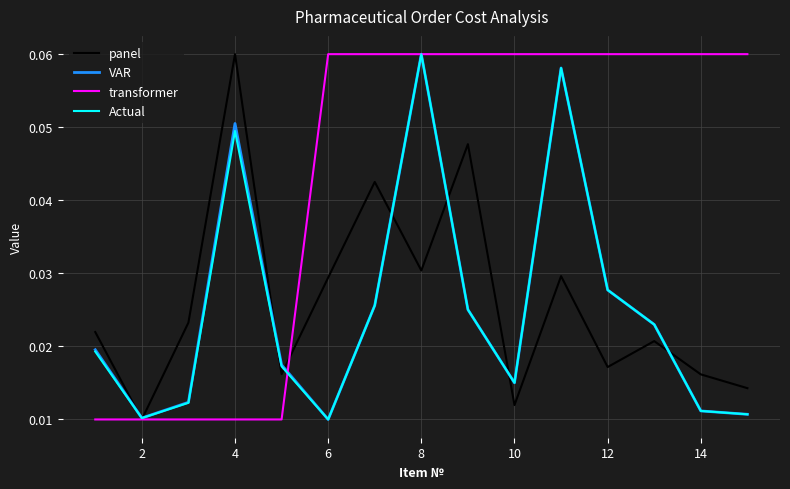

How many categories are shown in the chart?

15